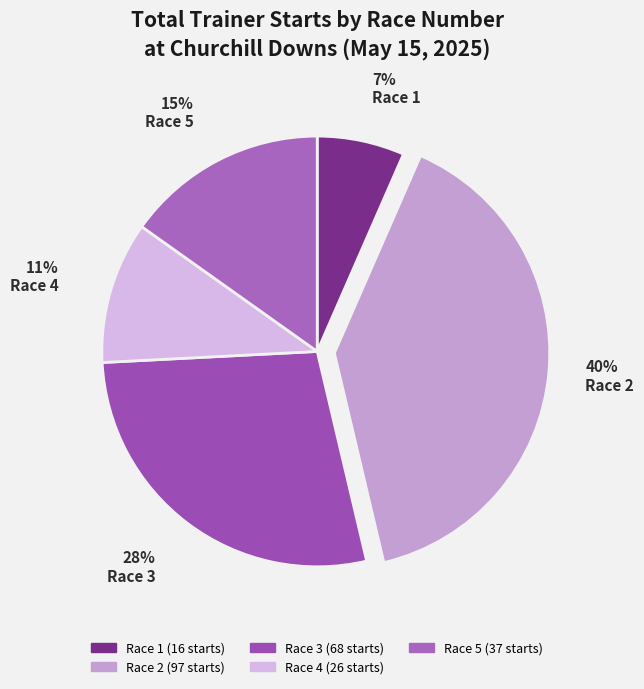

Is the sum of Race 1 and Race 5 greater than half?

No